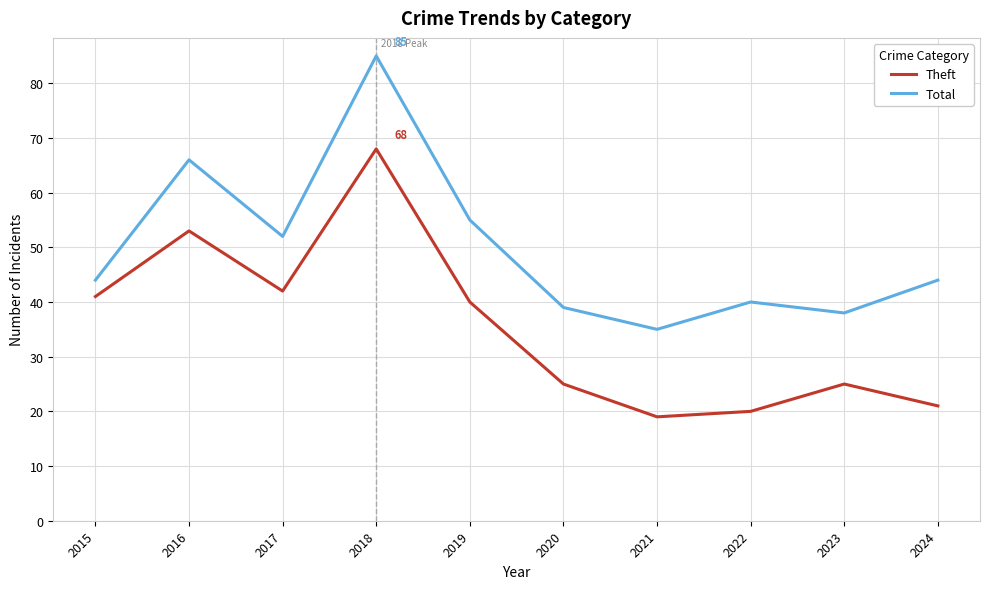

Is the value of Total at 2020 greater than the value of Theft at 2024?

Yes